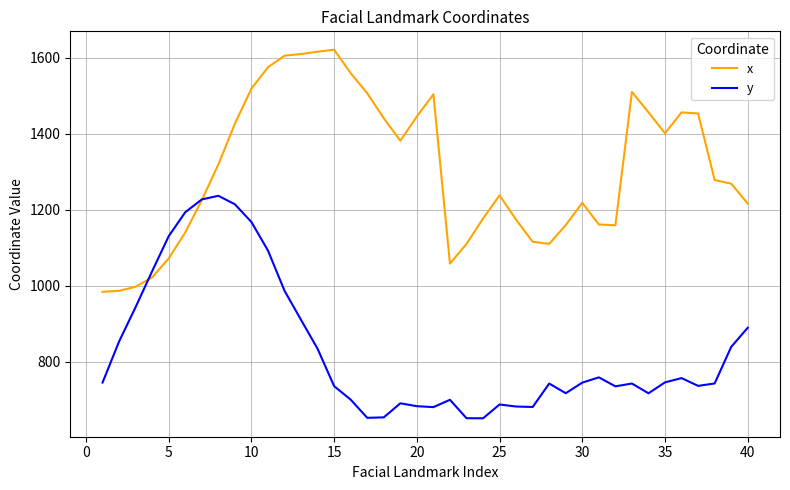

What is the smallest value displayed?

650.7